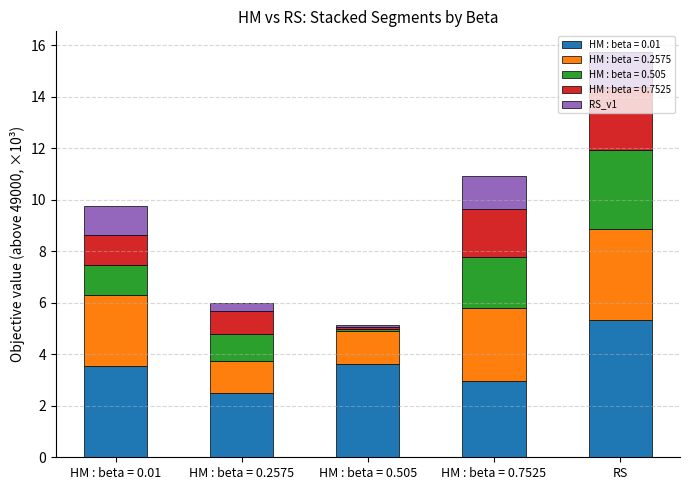

What is the average value of the HM : beta = 0.01 series?

3.6